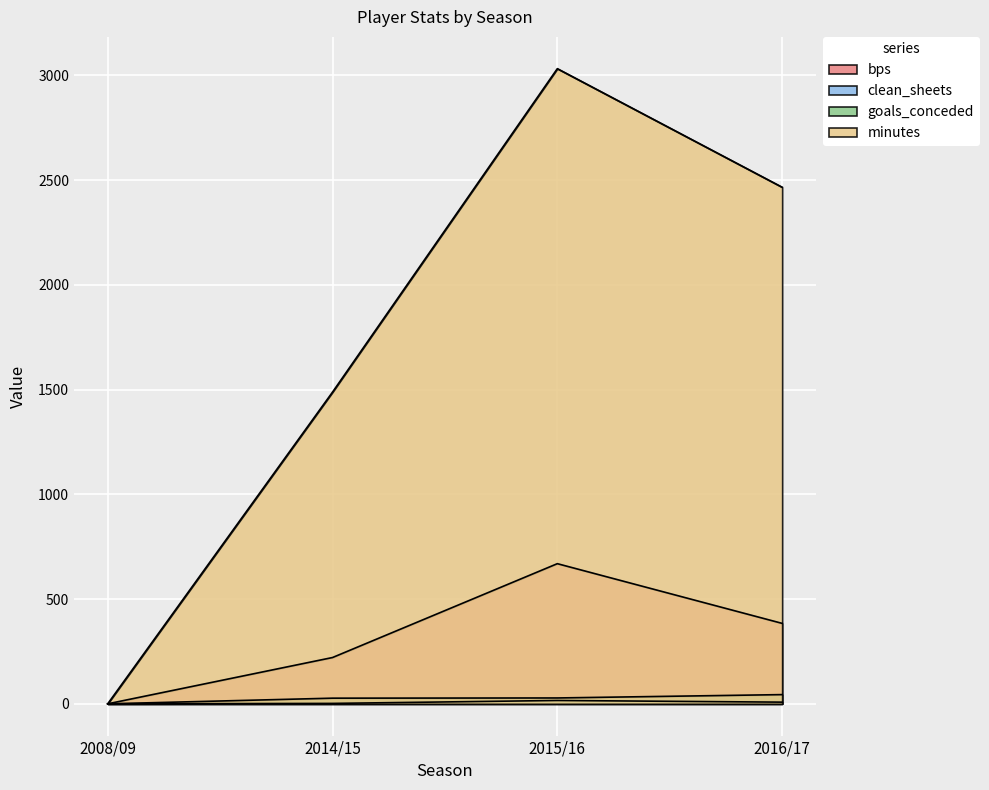

Where is the first local maximum for minutes?

2015/16